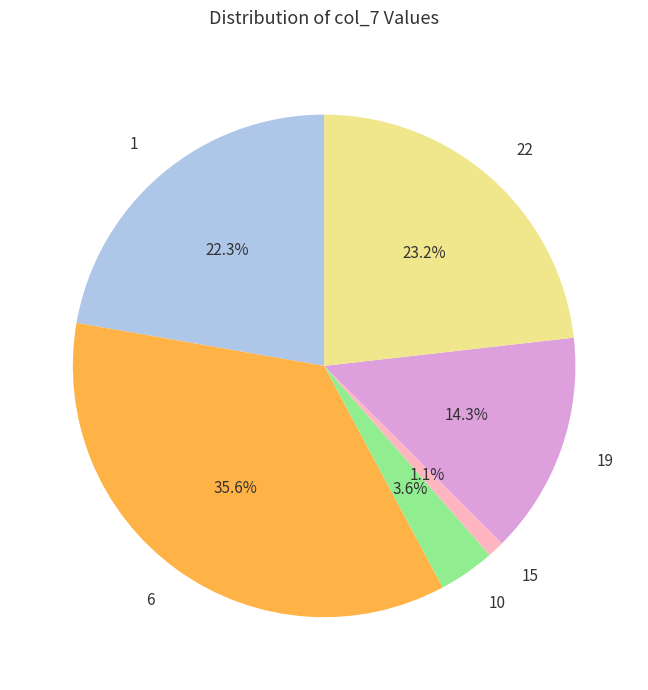

To the nearest percent, what is the difference between the largest and smallest slice percentages?

34%